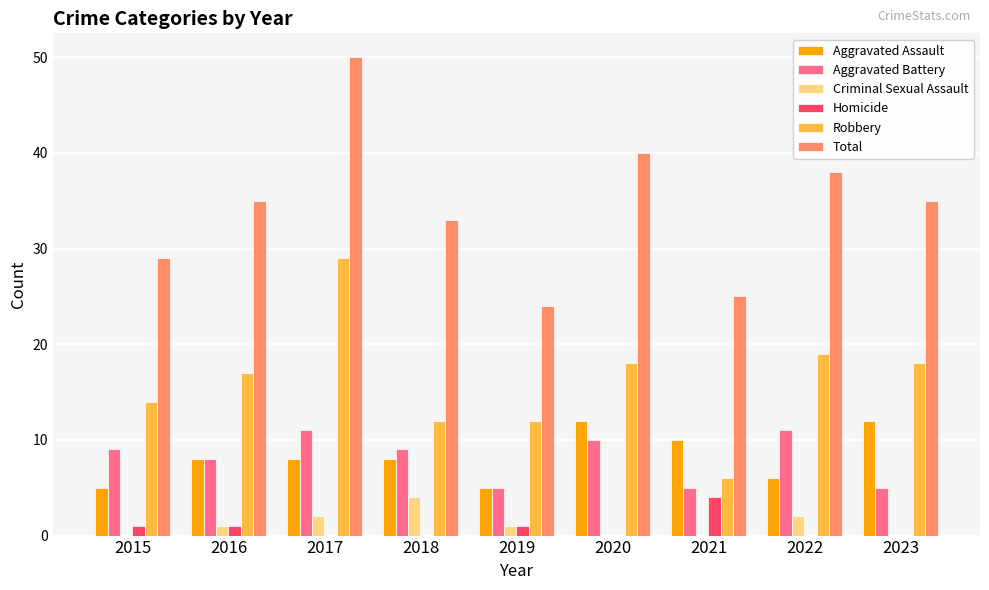

What are all the series names shown in the legend?

Aggravated Assault, Aggravated Battery, Criminal Sexual Assault, Homicide, Robbery, Total